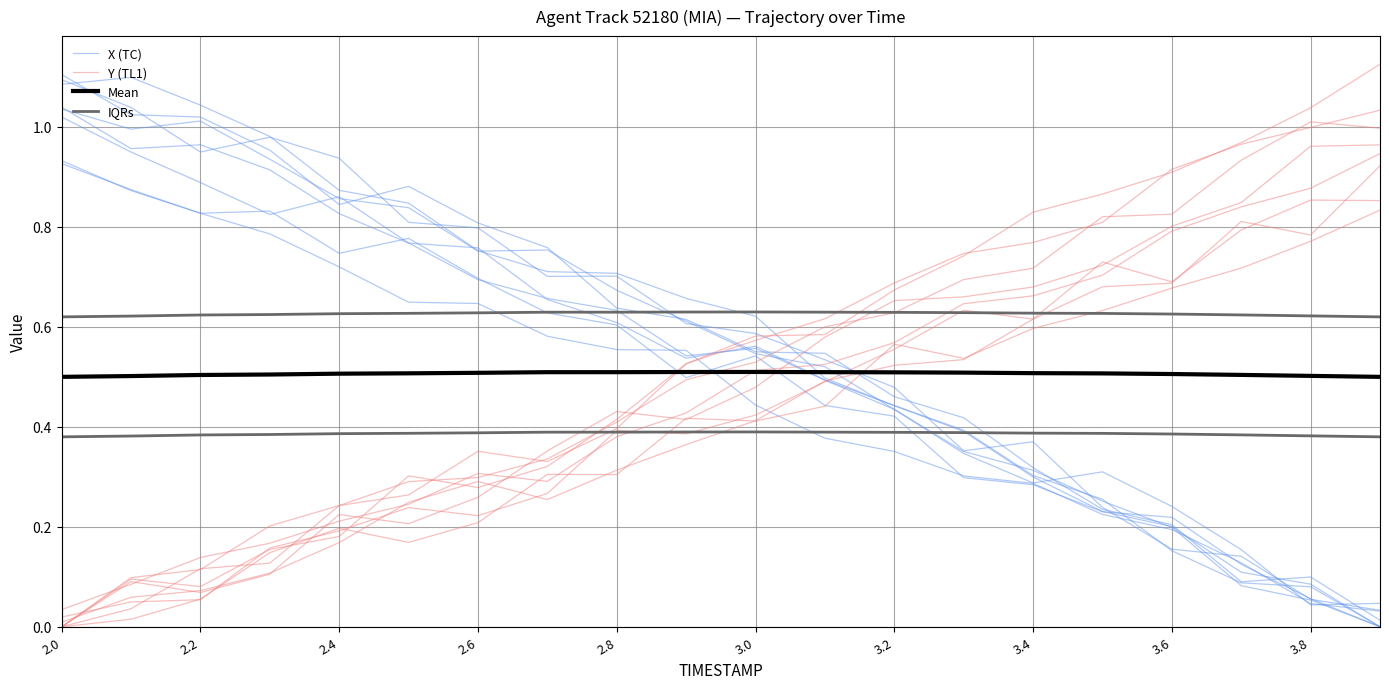

List the series in order of their peak value, lowest first.

Mean, IQRs, Y (TL1), X (TC)